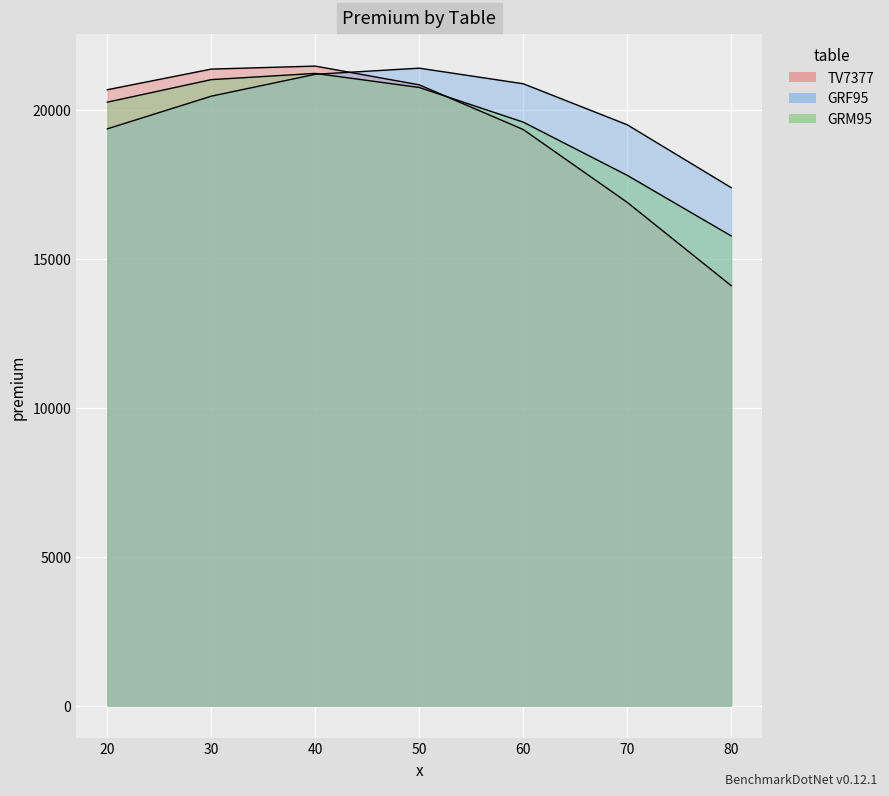

How many lines are shown in the chart?

3